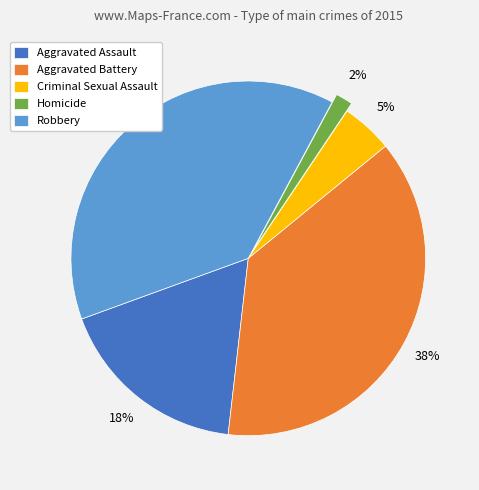

Is it true that Homicide is 2% of the pie?

True